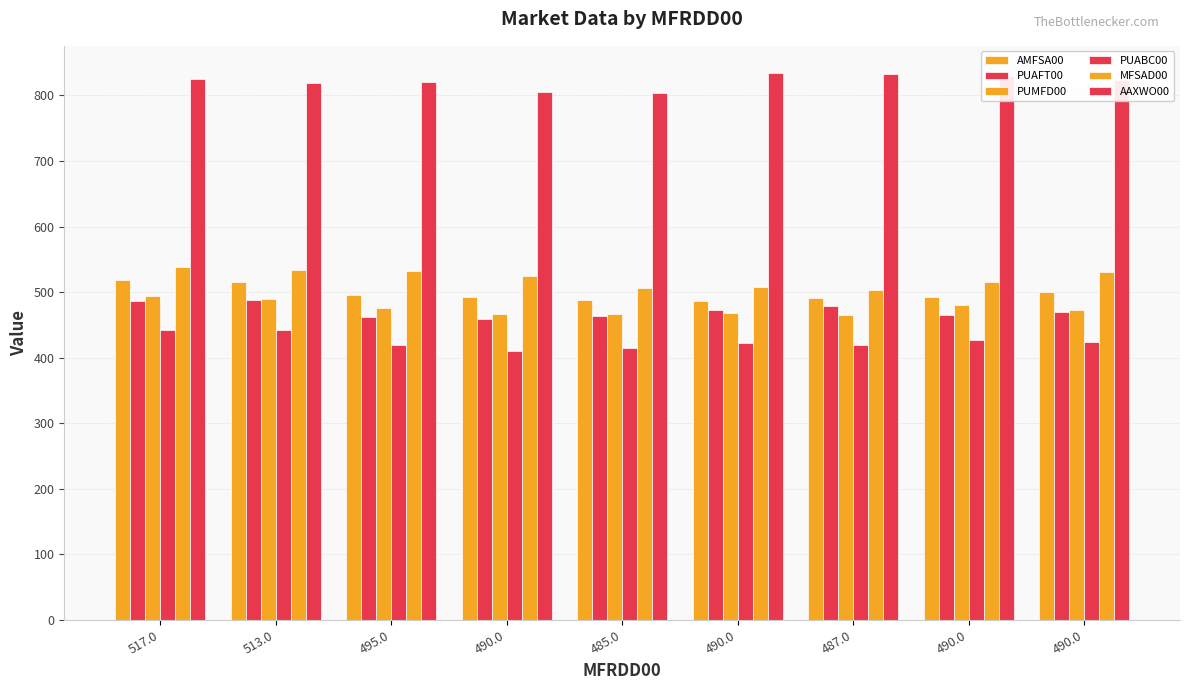

At which label does AMFSA00 first exceed 493?

517.0